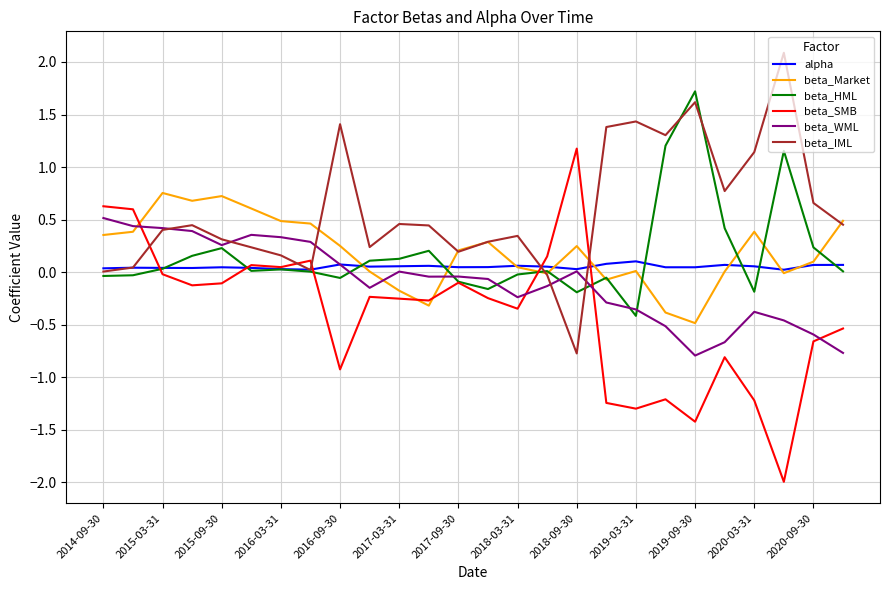

Which series has the largest total across all categories?

beta_IML